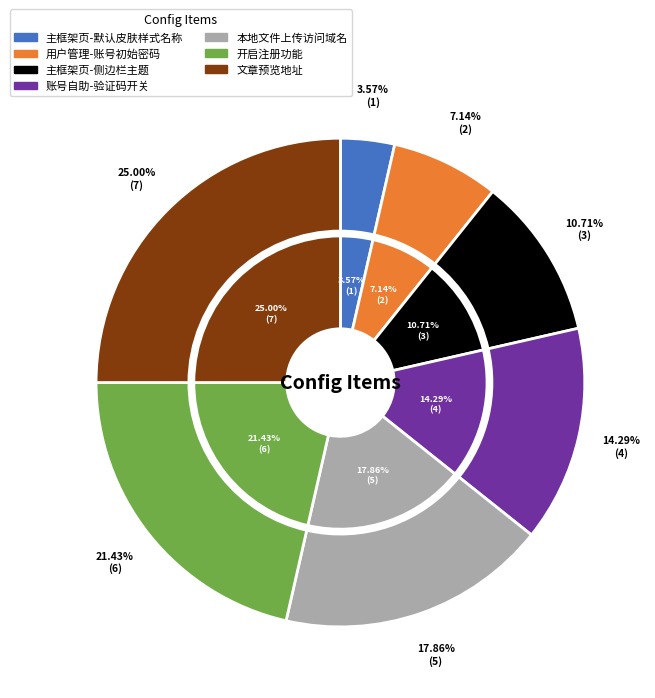

Rank the categories by value from lowest to highest.

主框架页-默认皮肤样式名称, 用户管理-账号初始密码, 主框架页-侧边栏主题, 账号自助-验证码开关, 本地文件上传访问域名, 开启注册功能, 文章预览地址